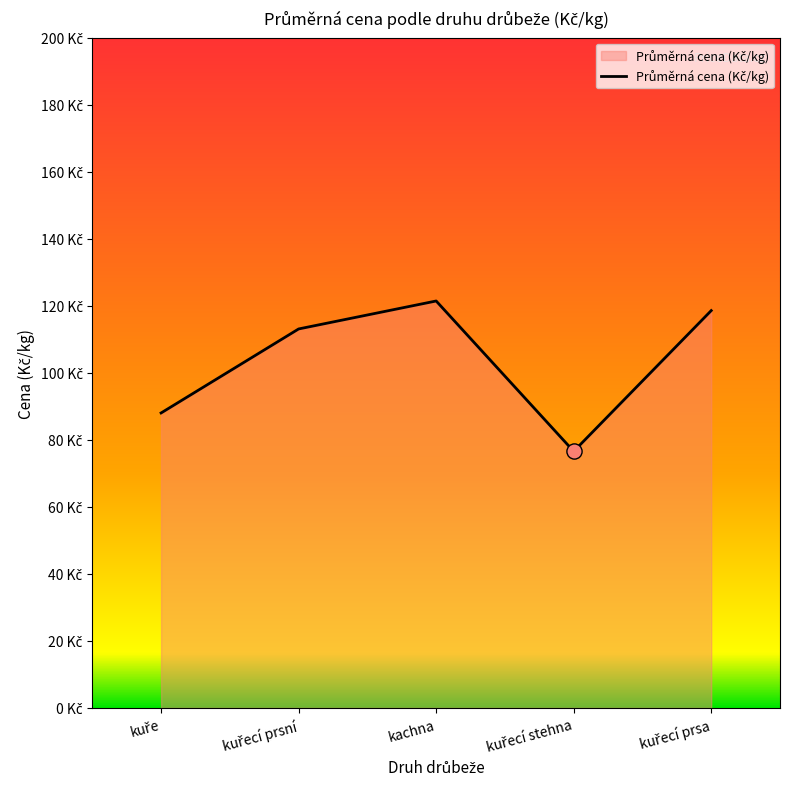

What is the ratio of the value at kachna to the value at kuřecí stehna?

1.6